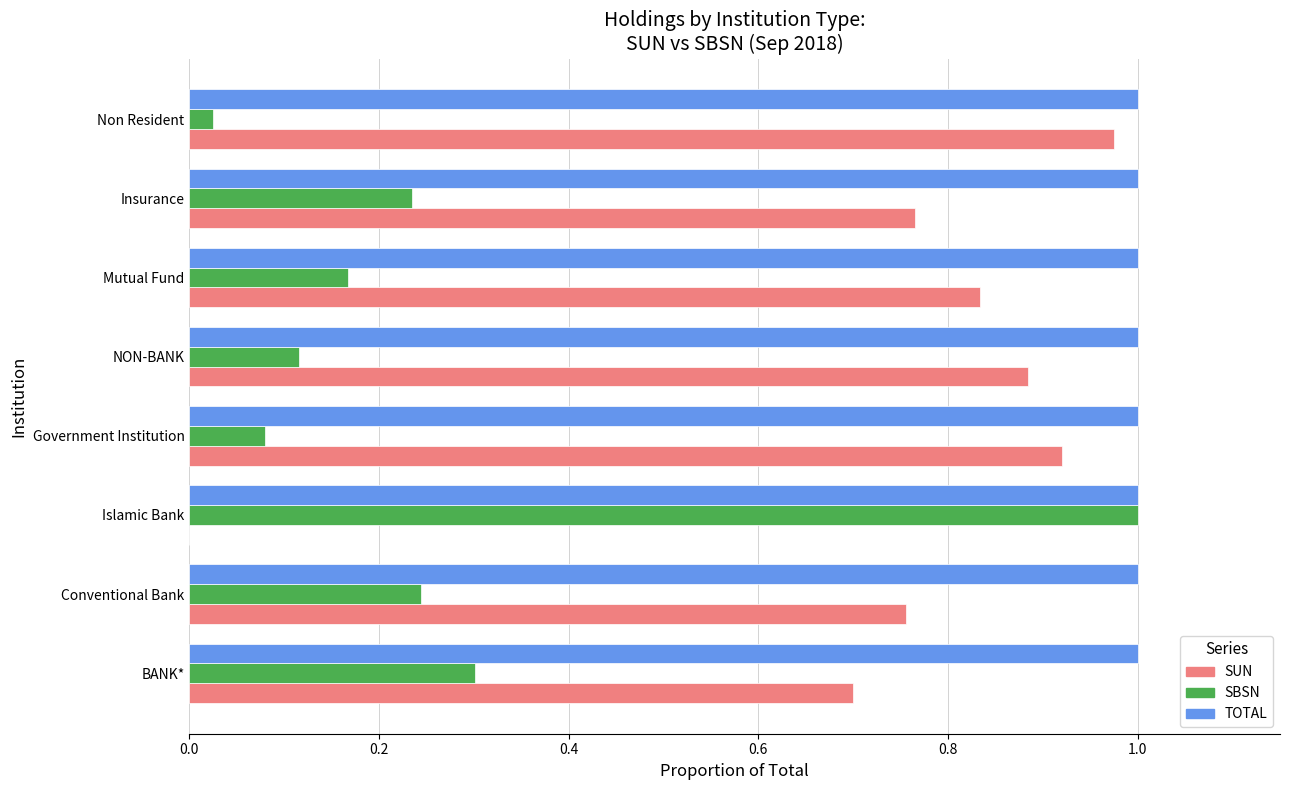

Is it true that SUN equals 1.0 at BANK*?

False